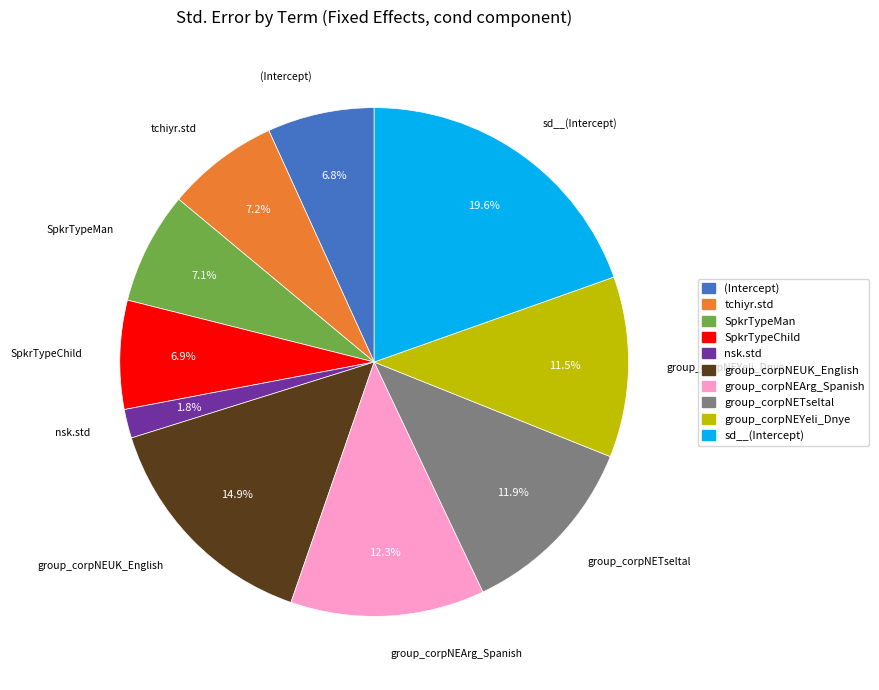

True or false: SpkrTypeMan accounts for 7% of the total.

True